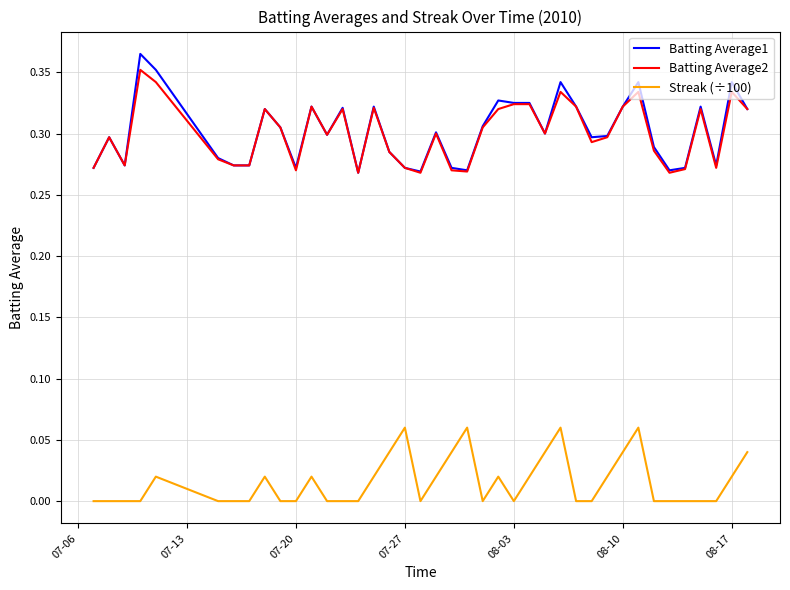

True or false: Streak (÷100) and Batting Average2 cross at least once.

False